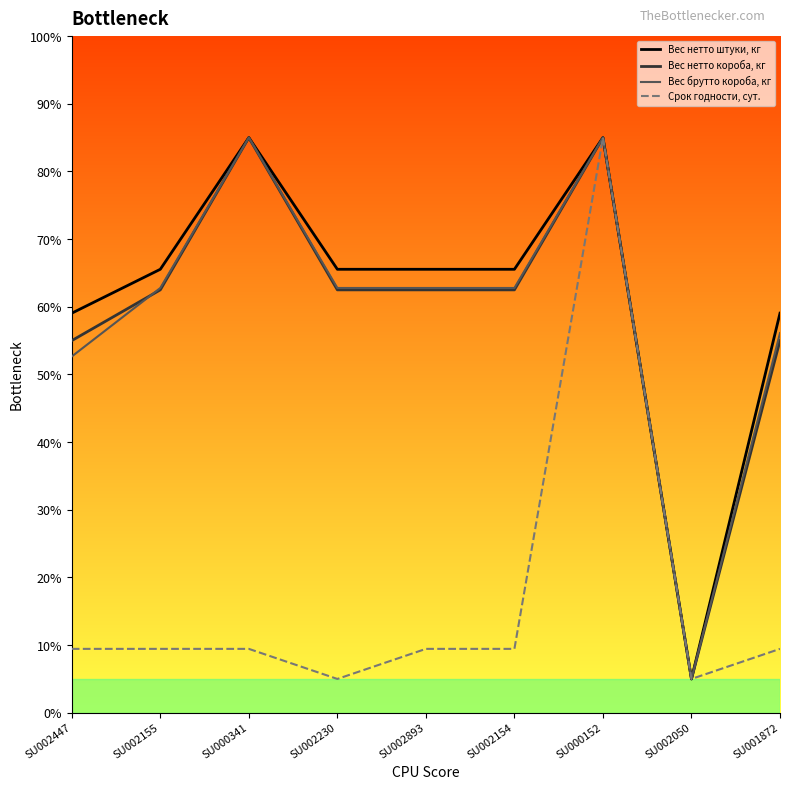

What is the difference between the Вес брутто короба, кг values at SU002154 and SU002050?

57.8